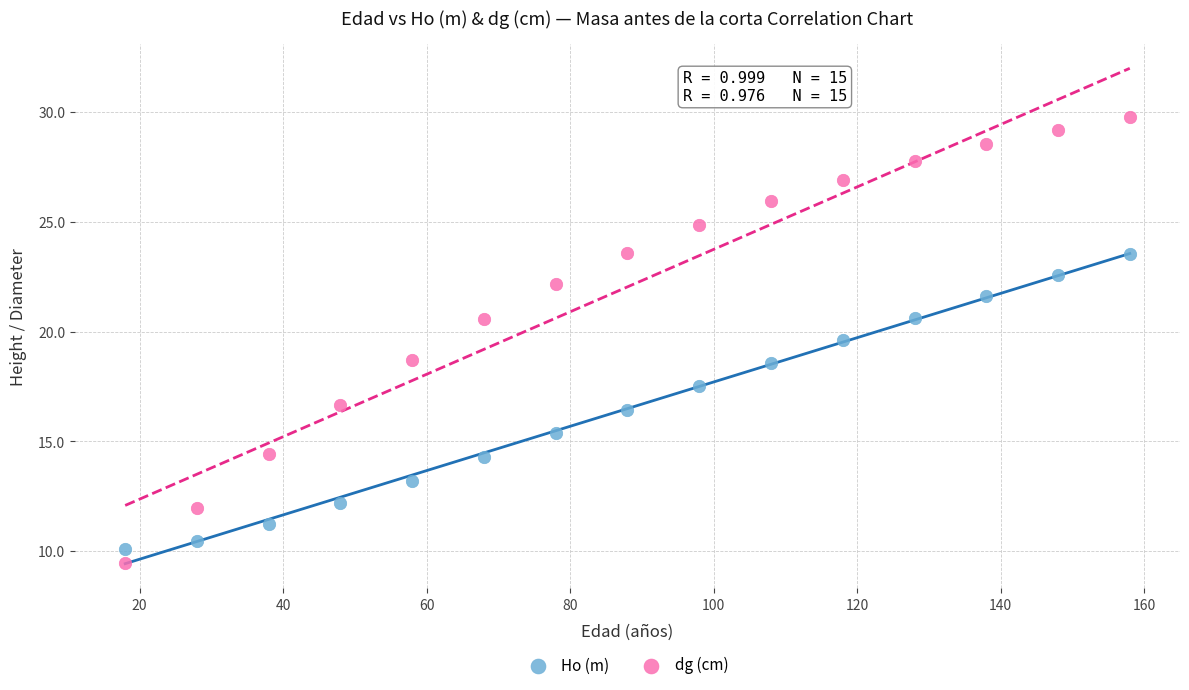

Which series reaches the maximum Y coordinate?

dg (cm)